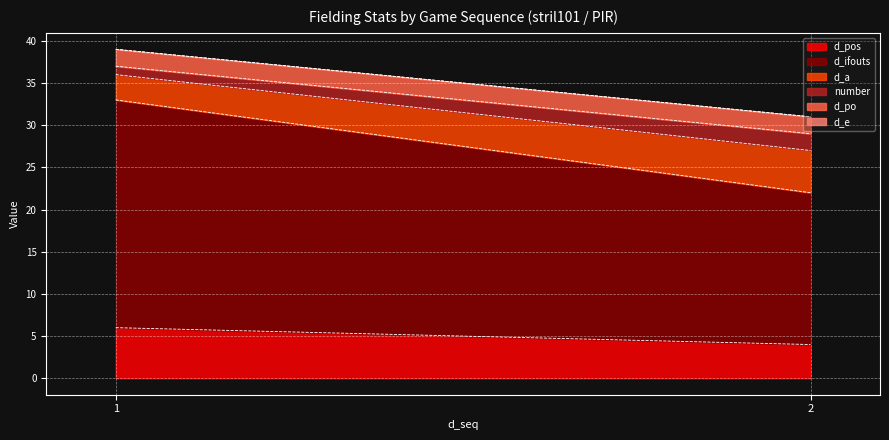

Rank the categories by d_po value from highest to lowest.

1, 2